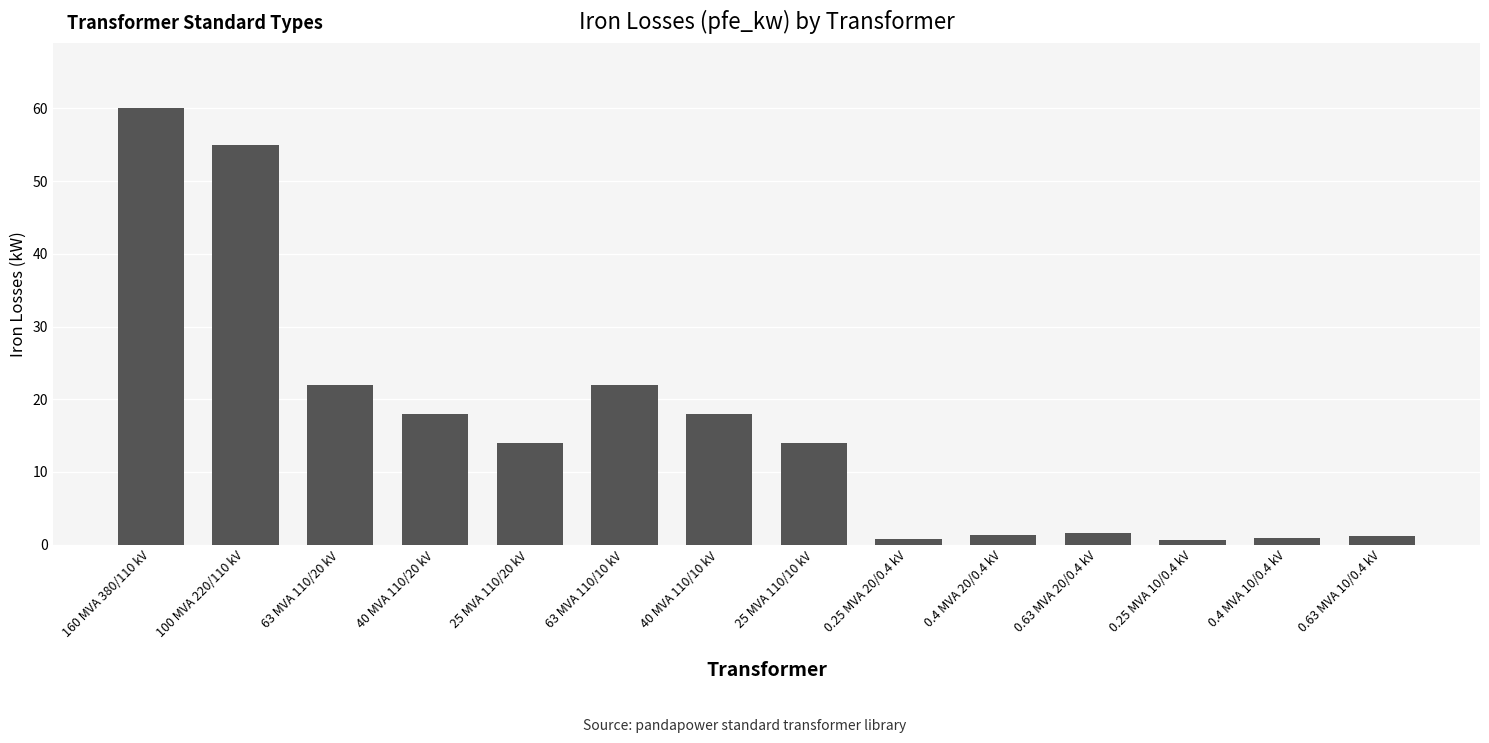

What is the maximum value shown in the chart?

60.0